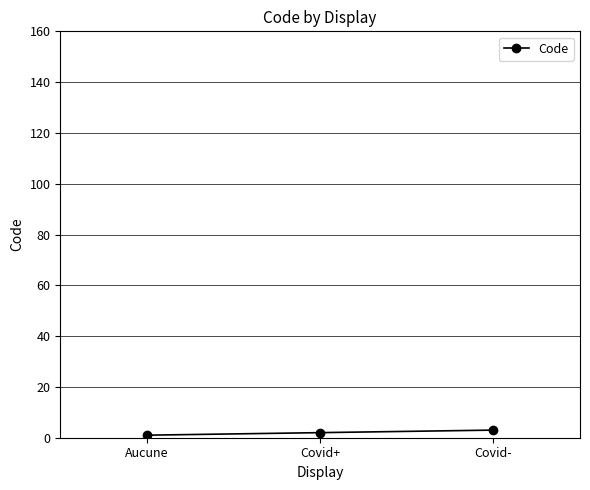

The value at Aucune is 1. True or false?

True